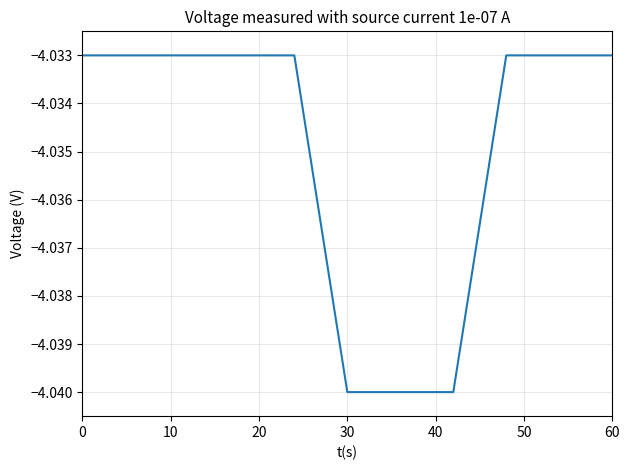

True or false: the data shows -6.3 at 0.

False